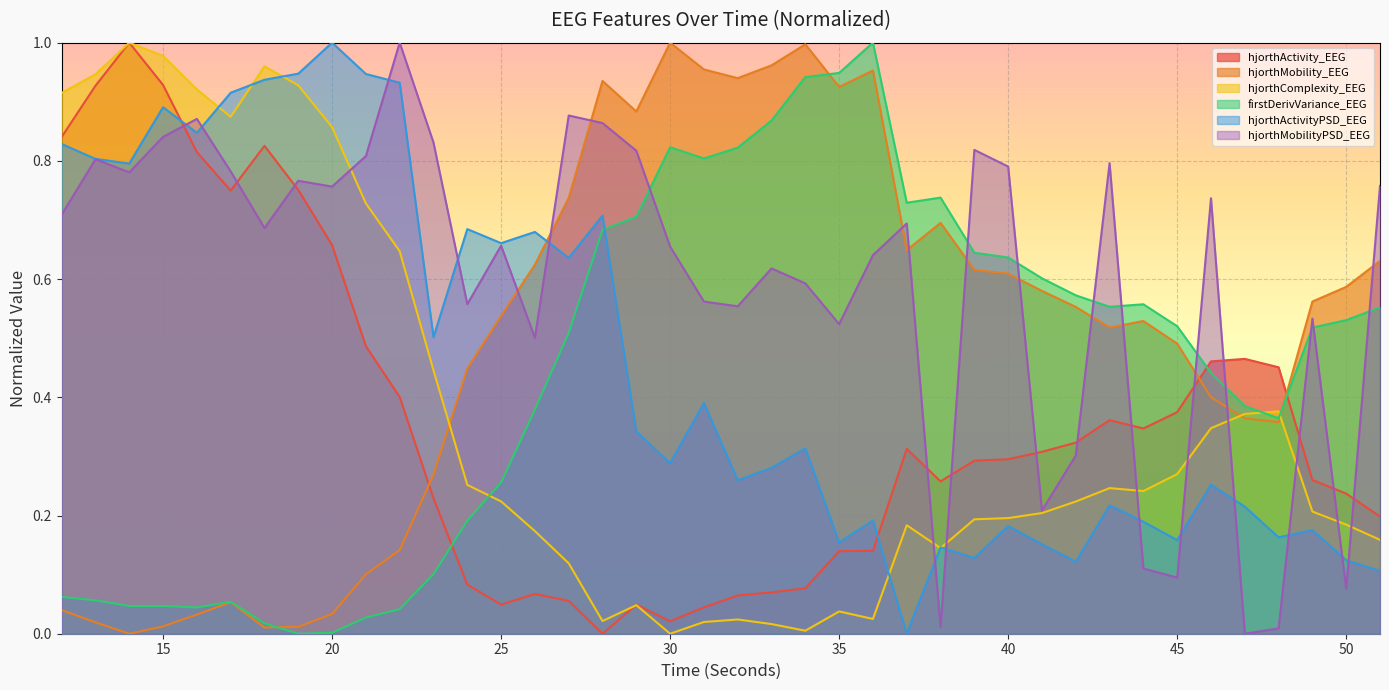

How many positive values does the hjorthComplexity_EEG series have?

39